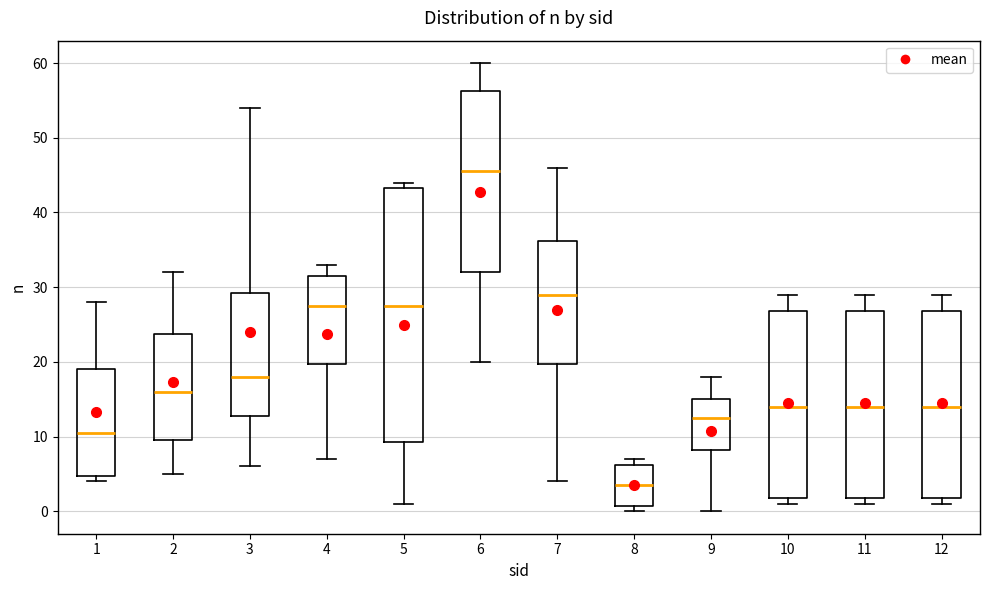

Reading left to right, transcribe this box plot: for each box, give where its median line is, the range the box spans, and where its two whiskers end, as read against the y-axis. The values are not printed on the chart, so give them approximately, as read against the axis.

1: median 11, box 5 to 19, whiskers 4 to 28
2: median 16, box 10 to 24, whiskers 5 to 32
3: median 18, box 13 to 29, whiskers 6 to 54
4: median 28, box 20 to 32, whiskers 7 to 33
5: median 28, box 9 to 43, whiskers 1 to 44
6: median 46, box 32 to 56, whiskers 20 to 60
7: median 29, box 20 to 36, whiskers 4 to 46
8: median 4, box 1 to 6, whiskers 0 to 7
9: median 13, box 8 to 15, whiskers 0 to 18
10: median 14, box 2 to 27, whiskers 1 to 29
11: median 14, box 2 to 27, whiskers 1 to 29
12: median 14, box 2 to 27, whiskers 1 to 29